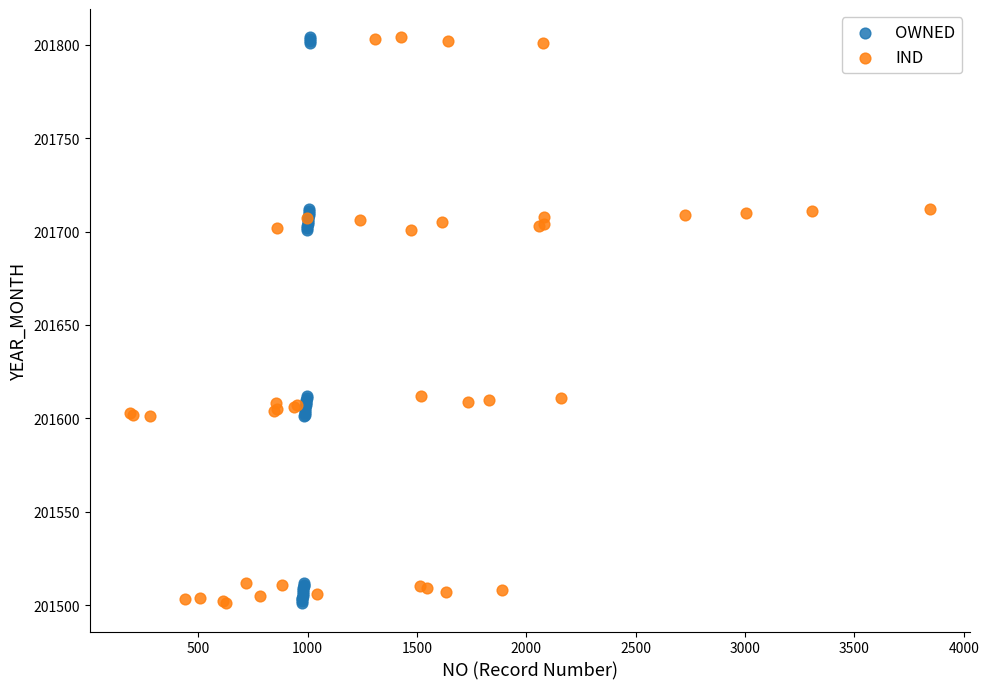

What are all the series names shown in the legend?

OWNED, IND